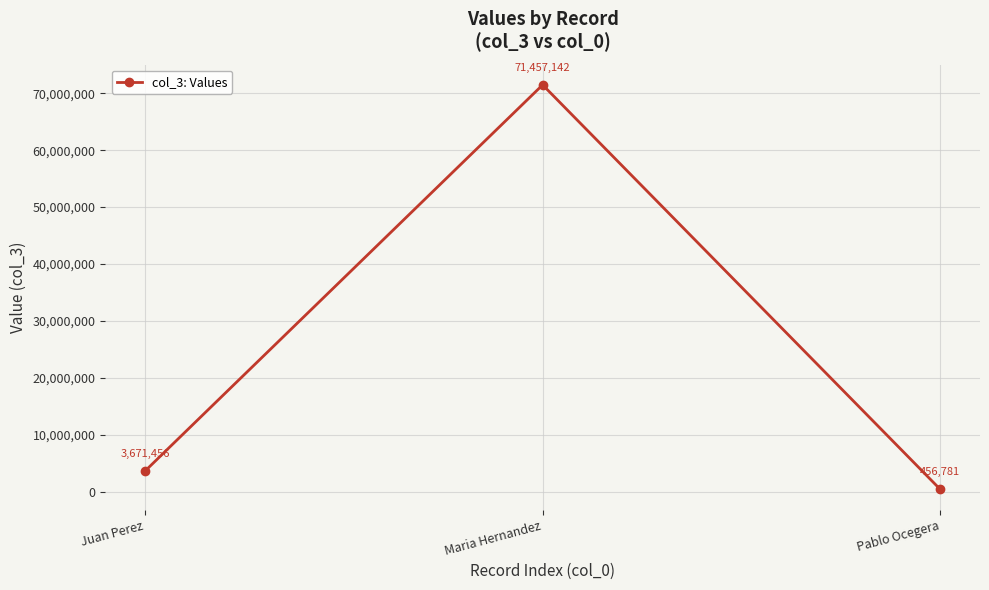

What is the value of the 2nd point from the left?

71457142